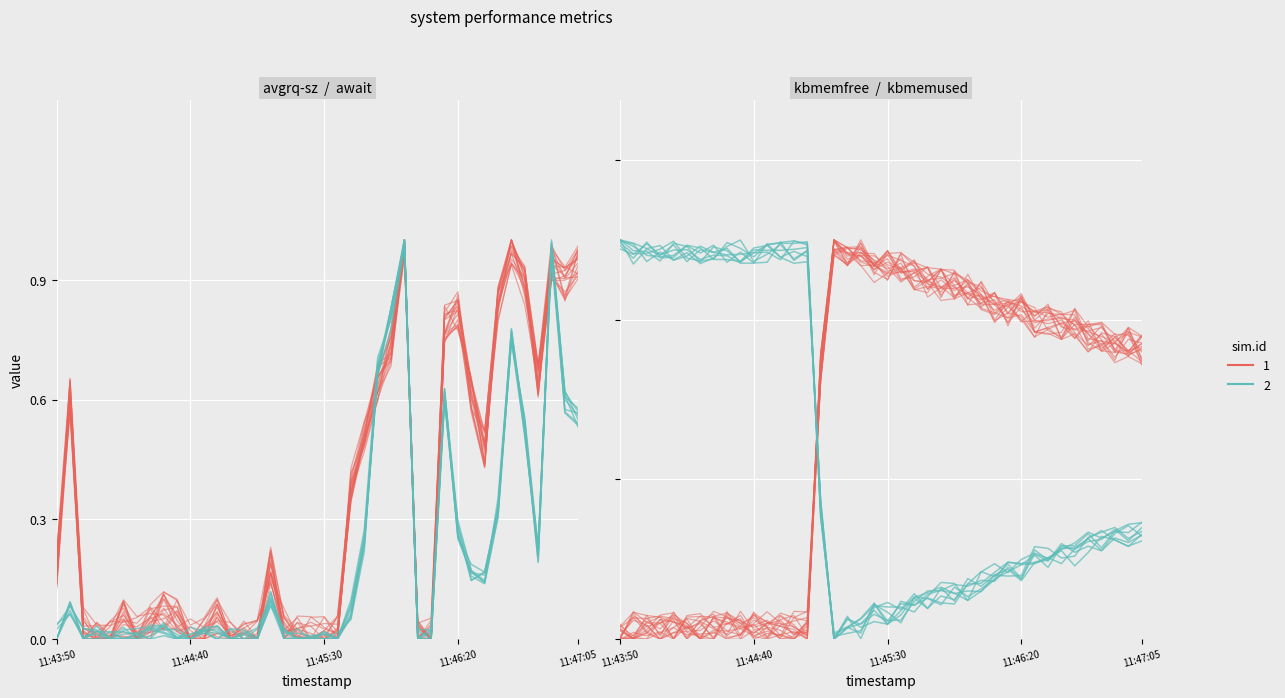

The kbmemused_norm series shows 0.1 at 24. True or false?

True